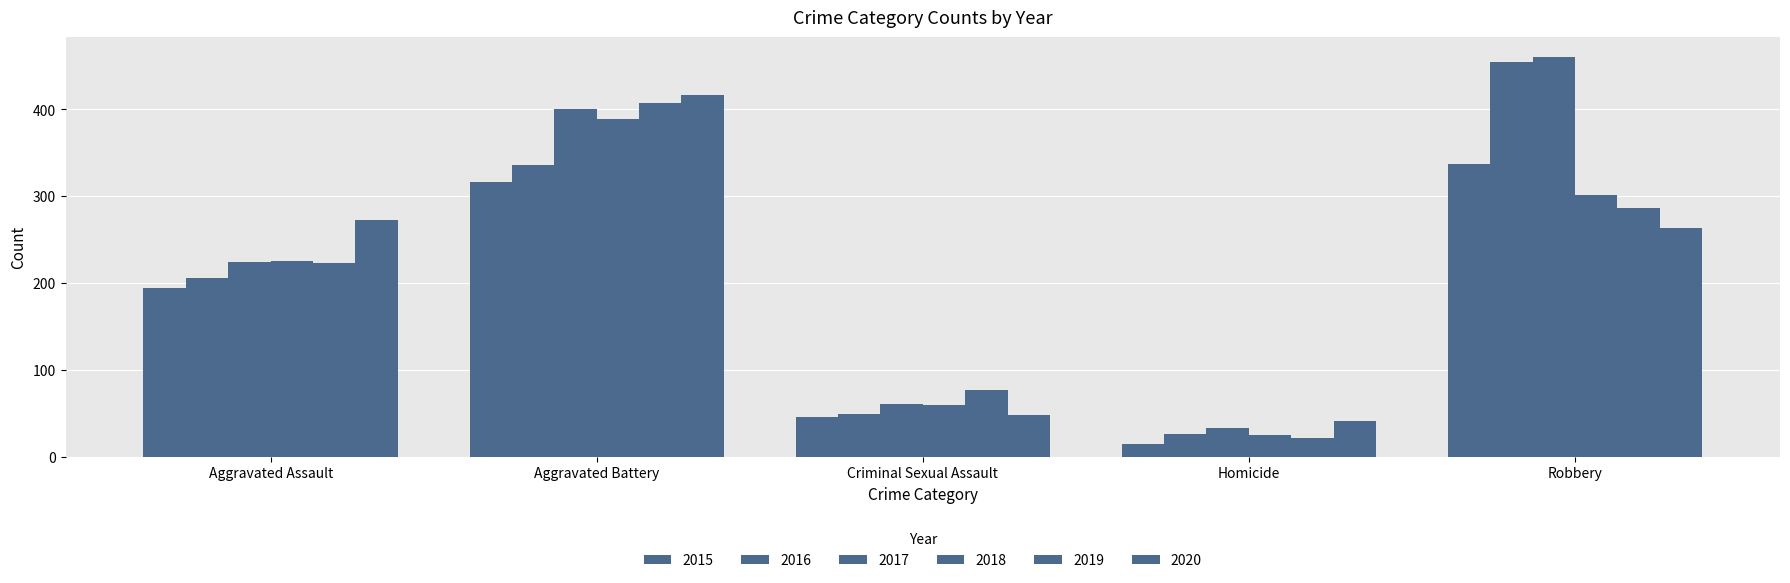

What is the spread (max minus min) of values at Aggravated Battery?

100